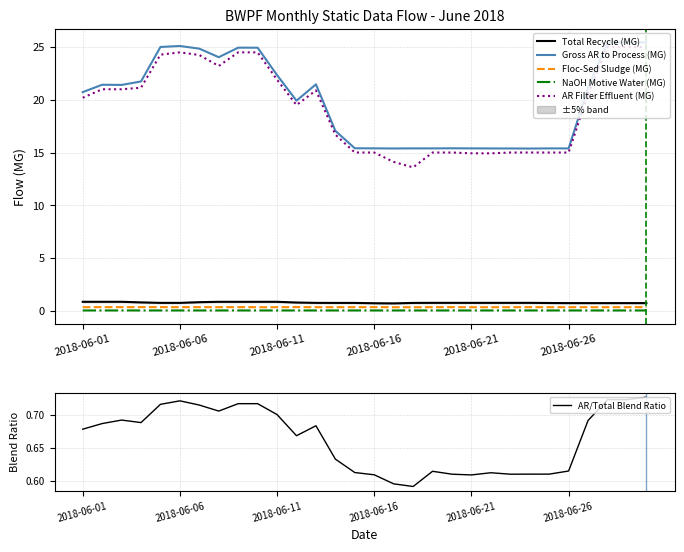

Which series changed the most between 2018-06-13 and 2018-06-24?

Gross AR to Process (MG)